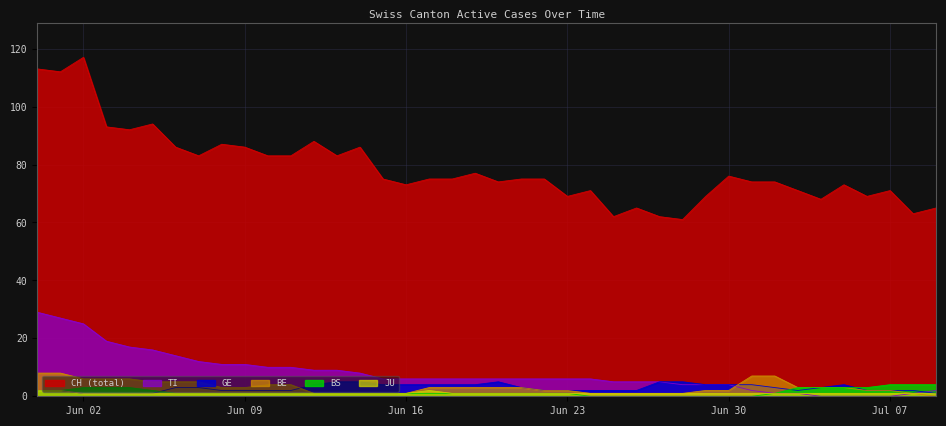

What is the minimum value for JU?

1